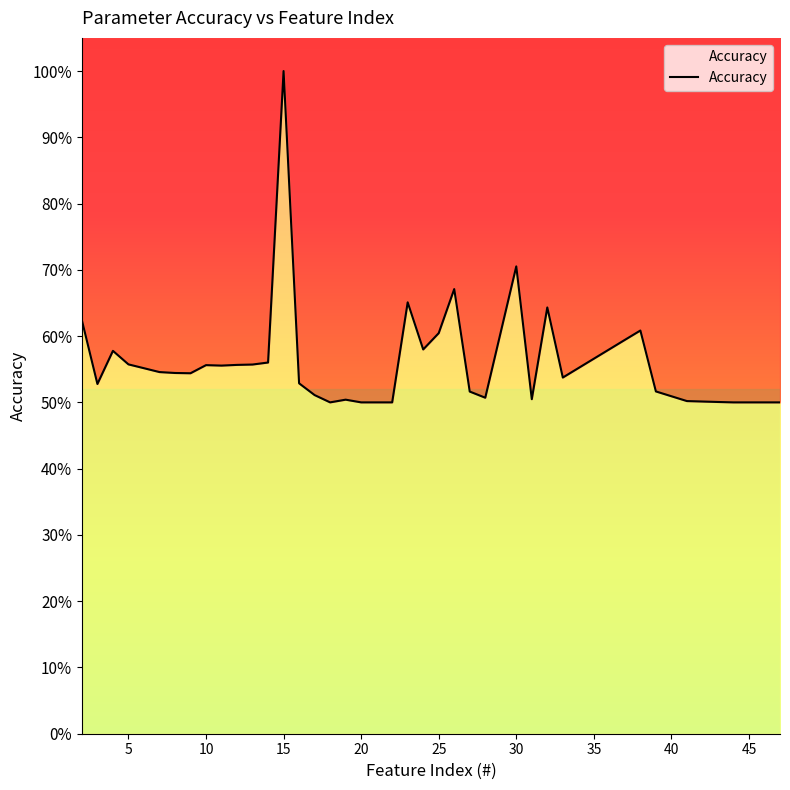

What is the sum of all values?

22.4